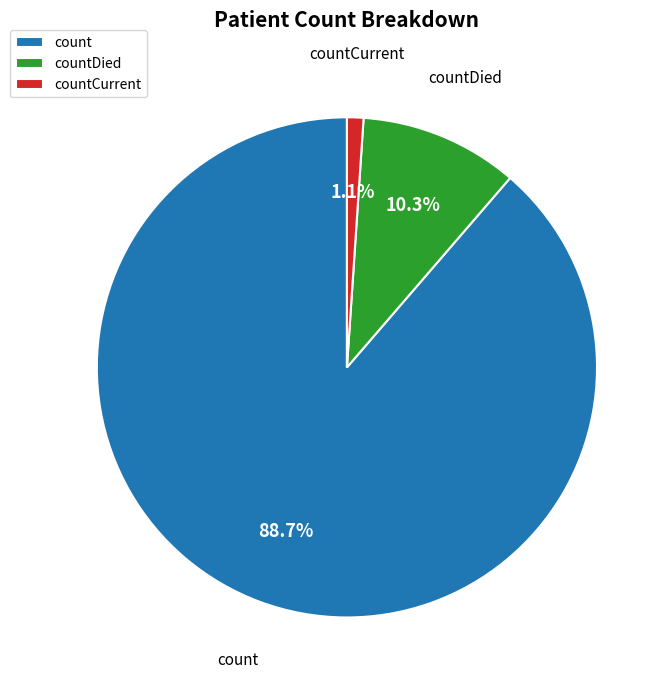

True or false: countCurrent accounts for 16% of the total.

False